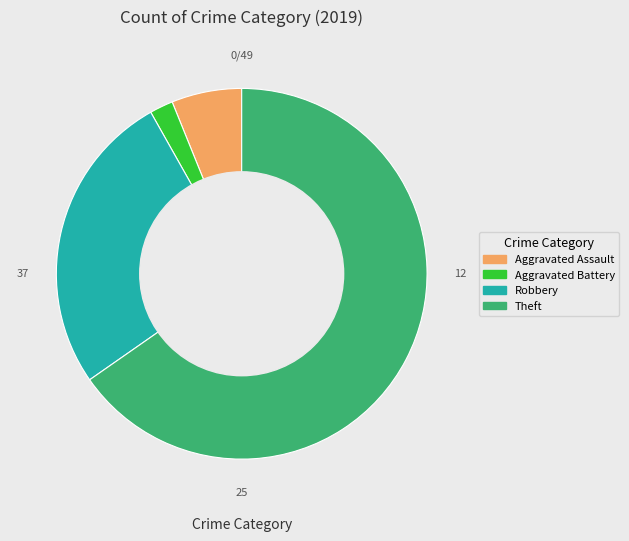

Rank the categories by value from lowest to highest.

Aggravated Battery, Aggravated Assault, Robbery, Theft